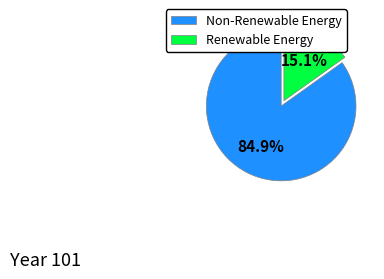

How many slices are in this pie chart?

2